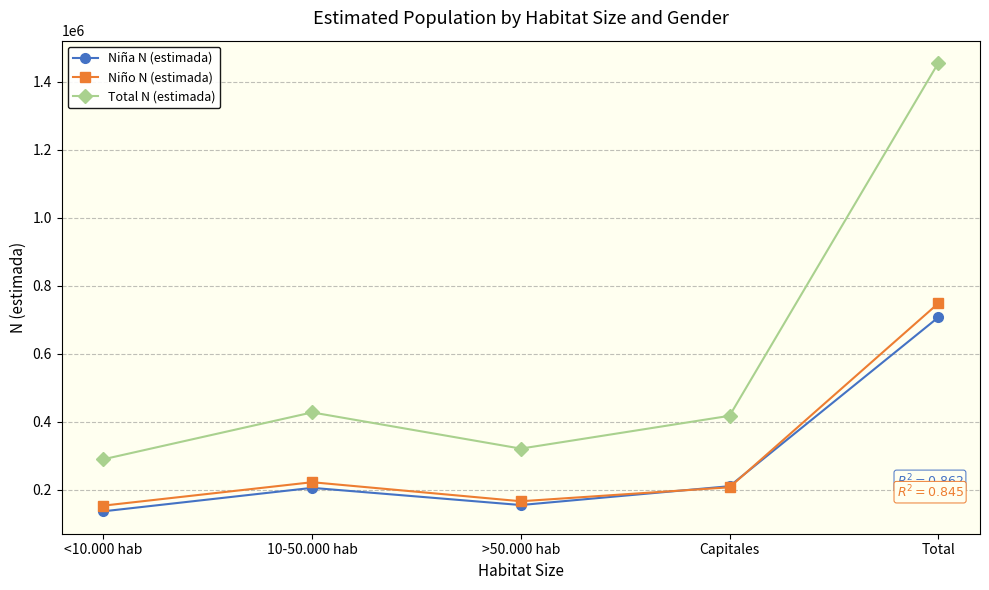

At 10-50.000 hab, list the series in order from largest to smallest.

Total N (estimada), Niño N (estimada), Niña N (estimada)